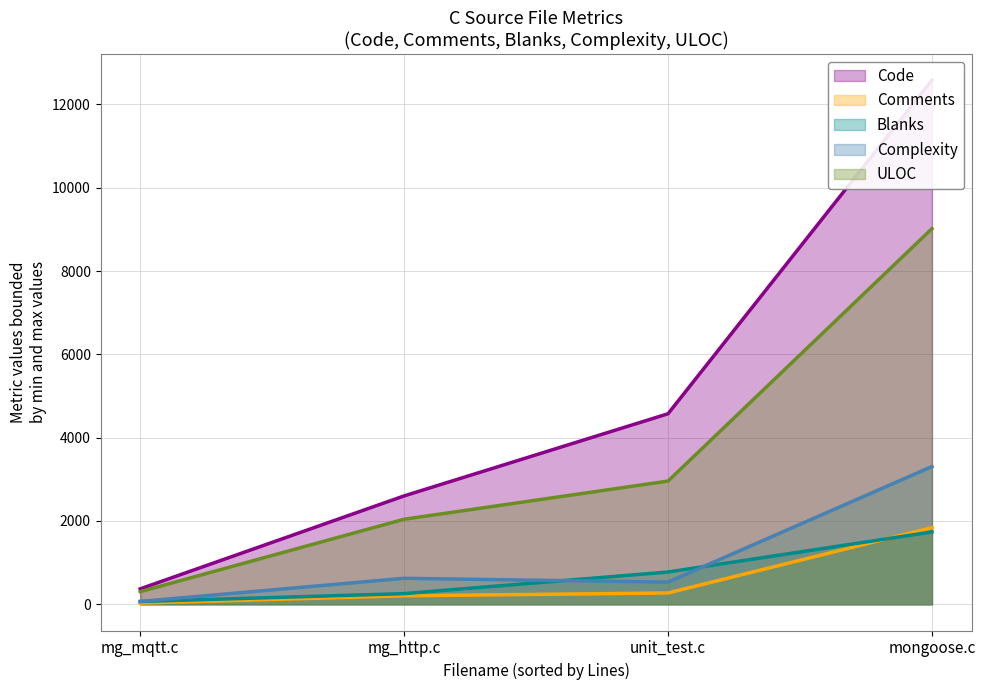

True or false: Comments line and ULOC line intersect in this chart.

False